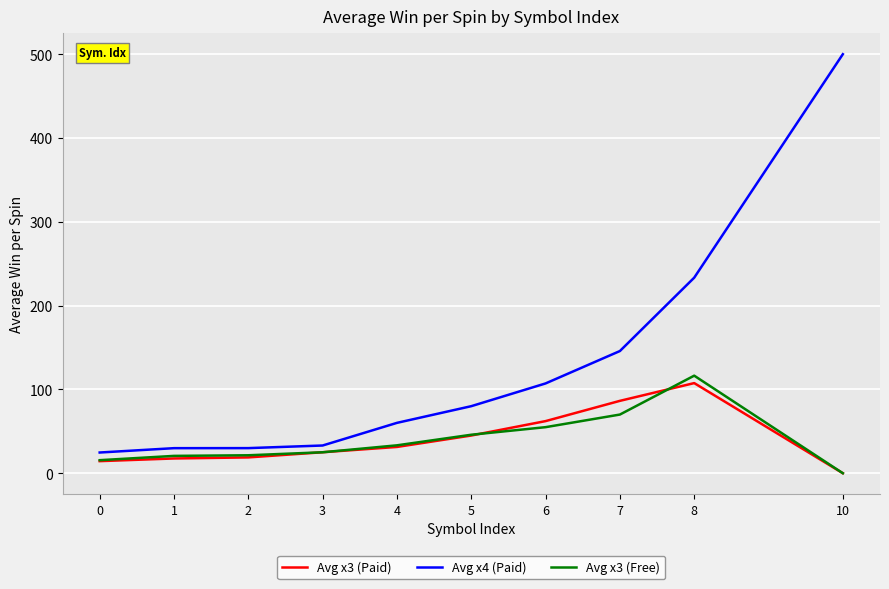

What is the total value across all series at 1?

68.2